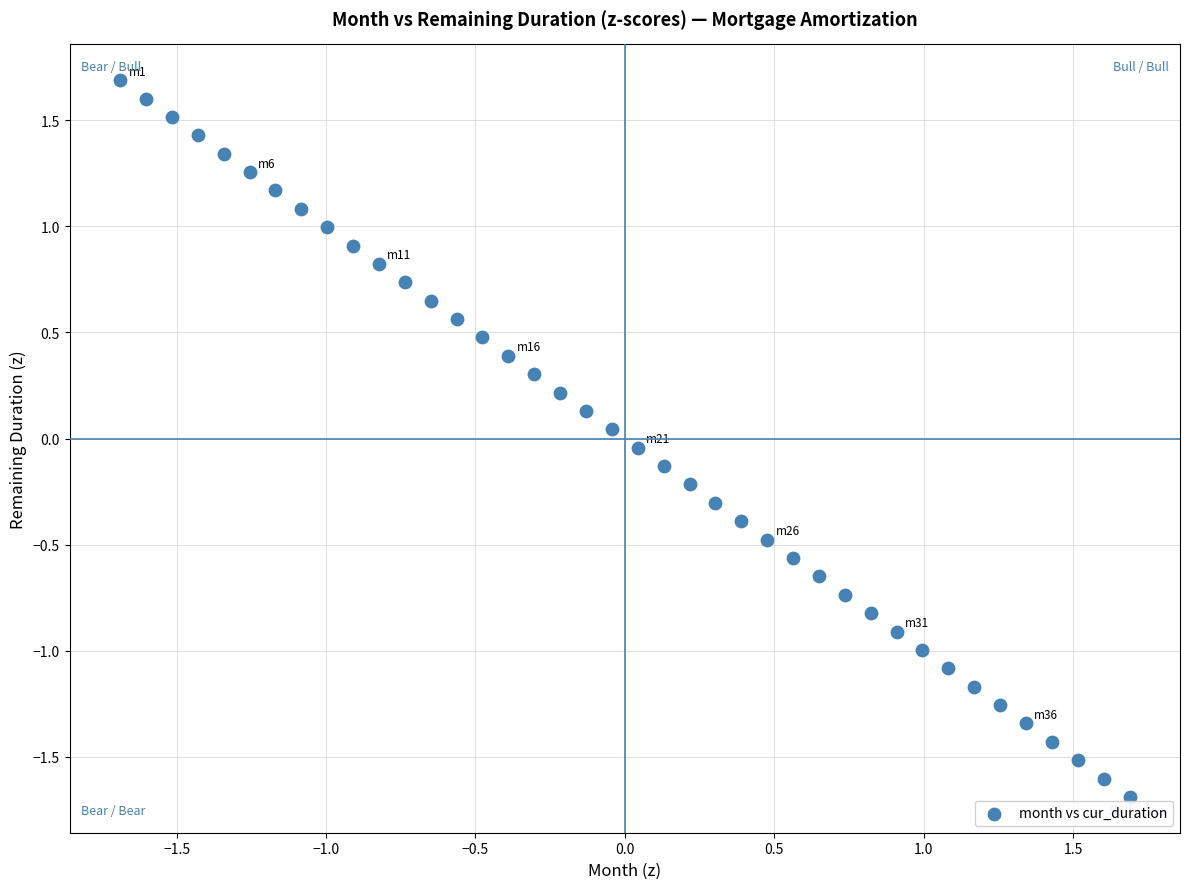

What is the range of X values (max minus min)?

3.4